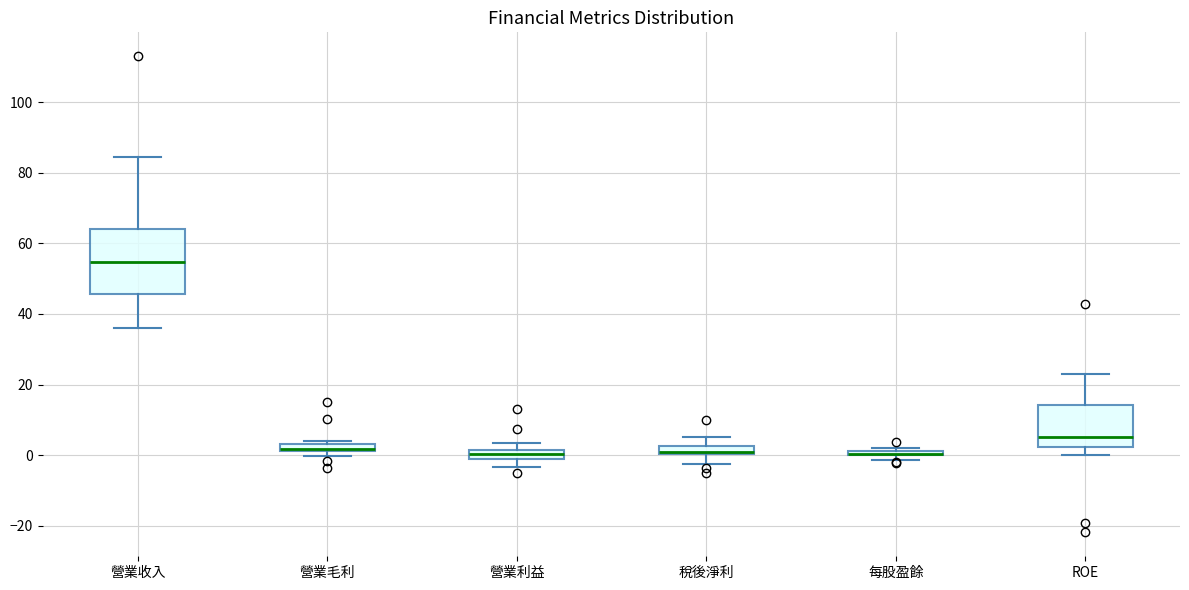

Which box is the tallest, from its lower edge to its upper edge?

營業收入